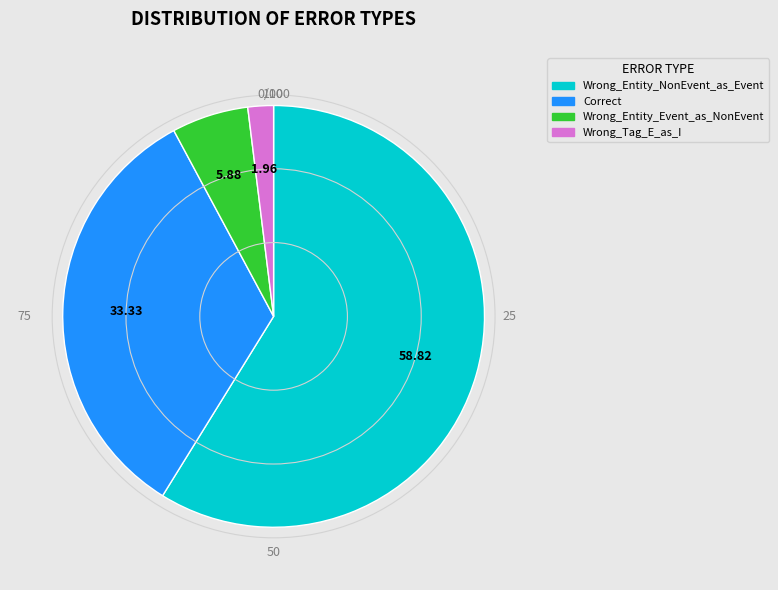

Between Wrong_Tag_E_as_I and Wrong_Entity_Event_as_NonEvent, which is larger?

Wrong_Entity_Event_as_NonEvent